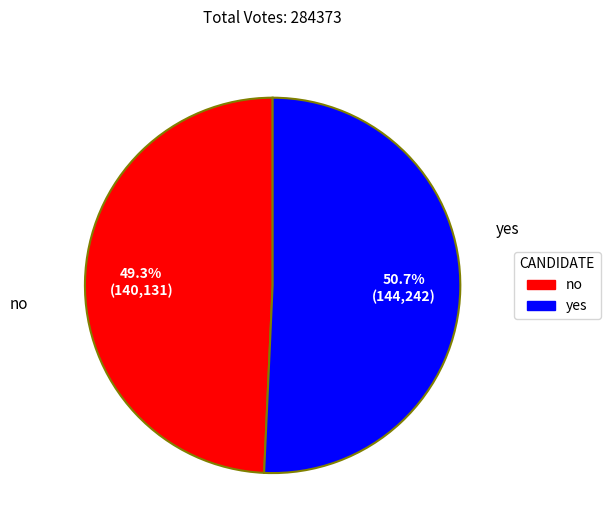

To the nearest percent, what is the difference between the largest and smallest slice percentages?

1%